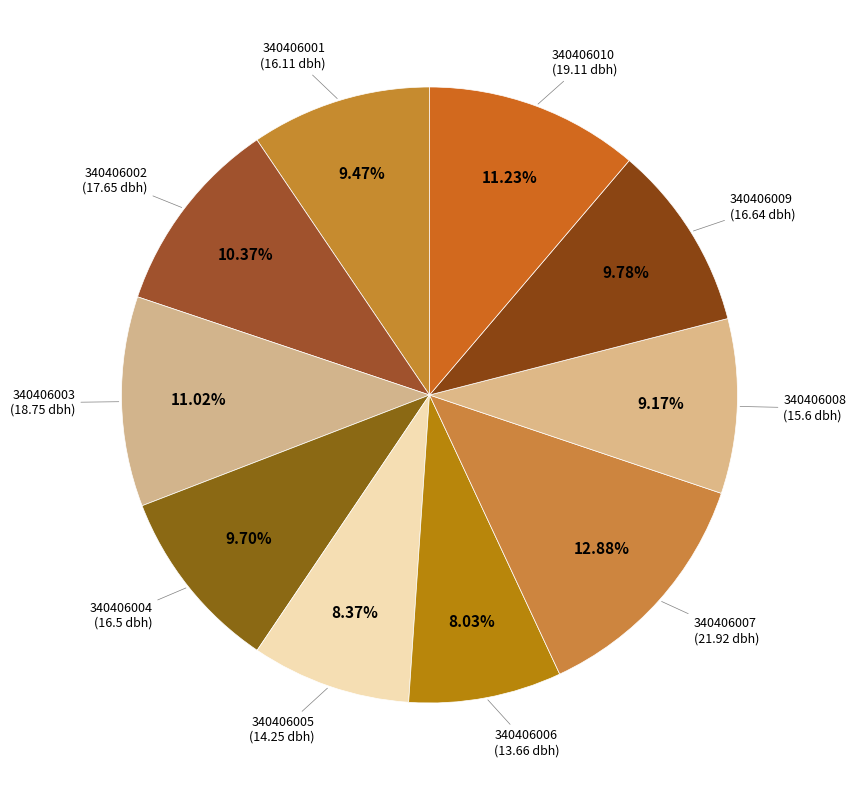

True or false: 340406002 accounts for 10% of the total.

True